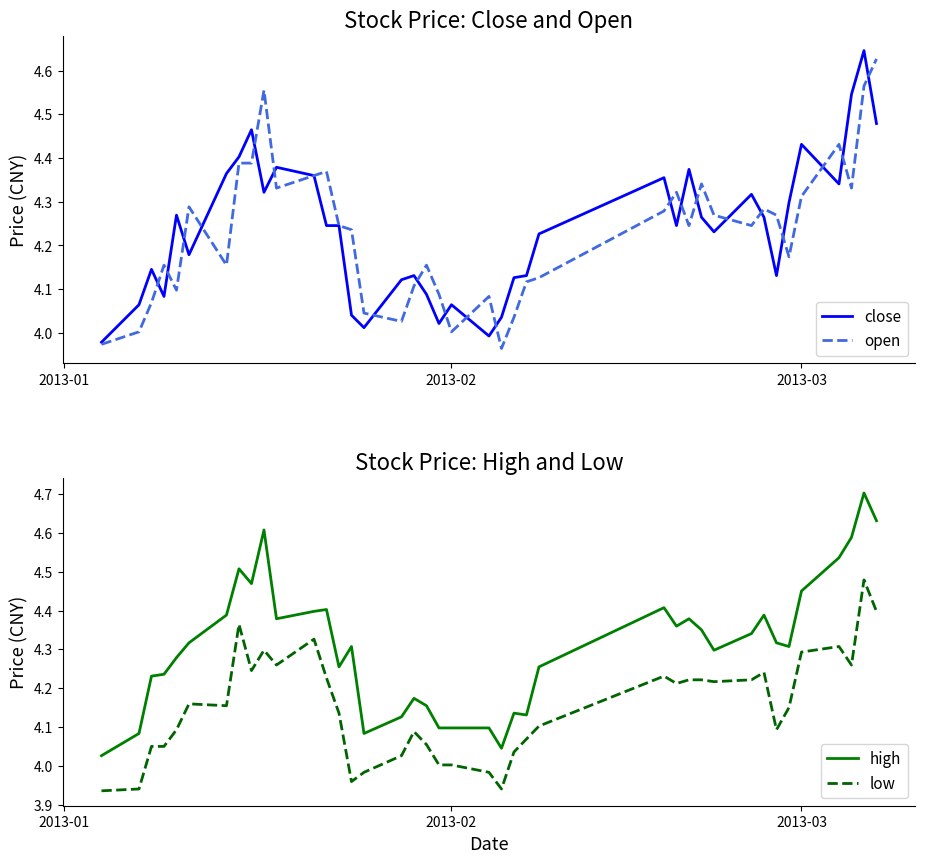

True or false: low and high intersect in this chart.

False